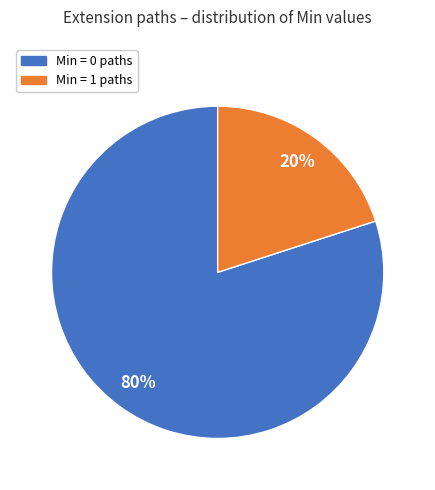

True or false: Min = 0 paths accounts for 80% of the total.

True